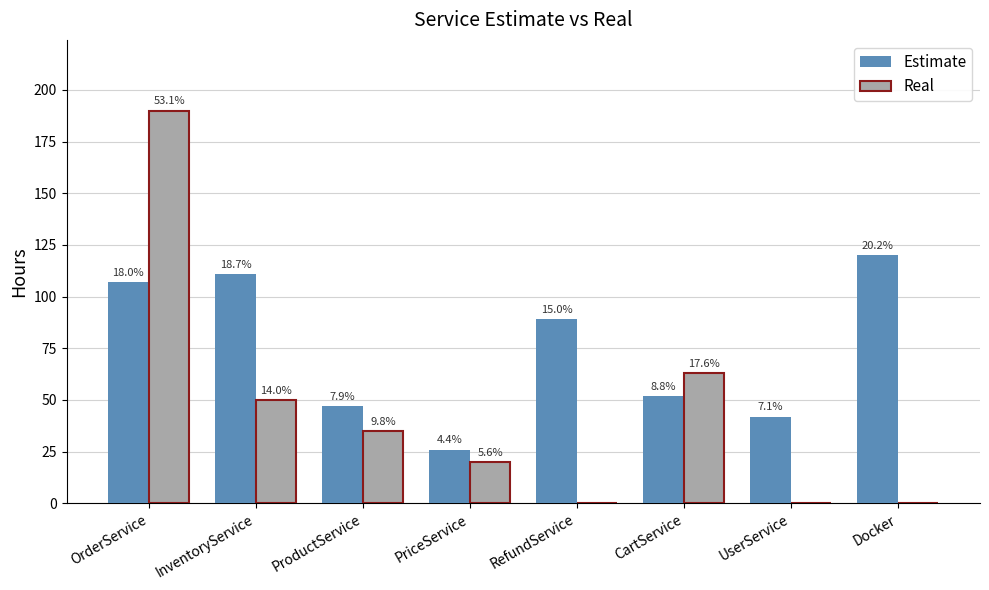

What are all the series names shown in the legend?

Estimate, Real